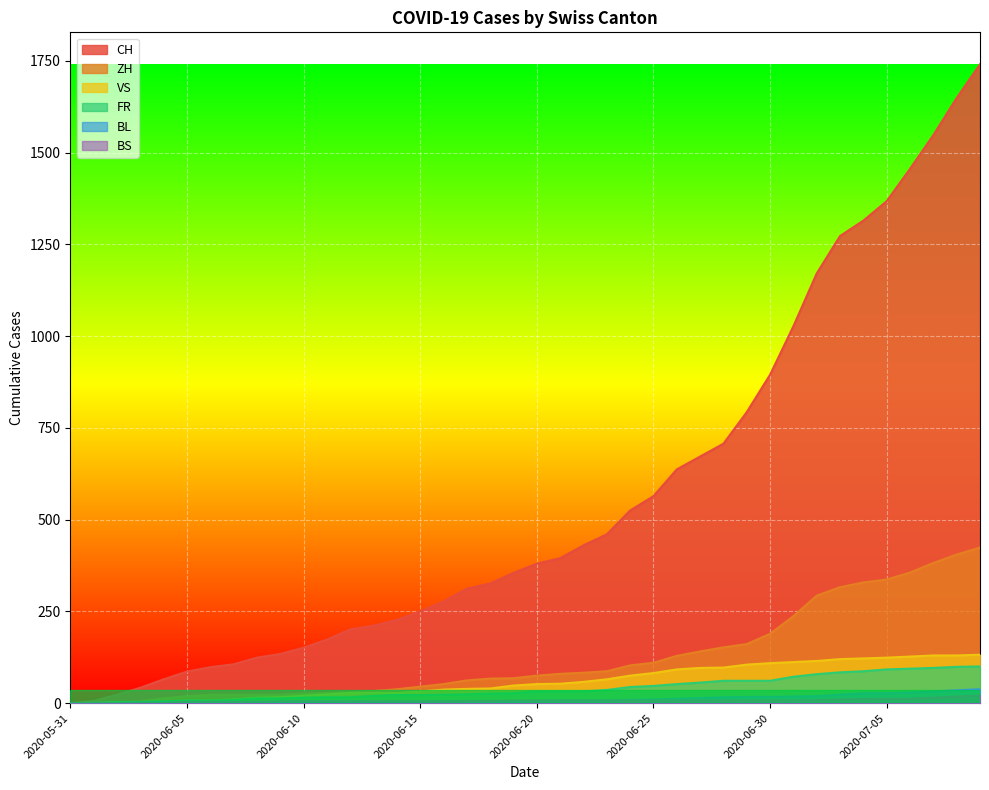

Is it true that BL equals -17 at 2020-05-31?

False